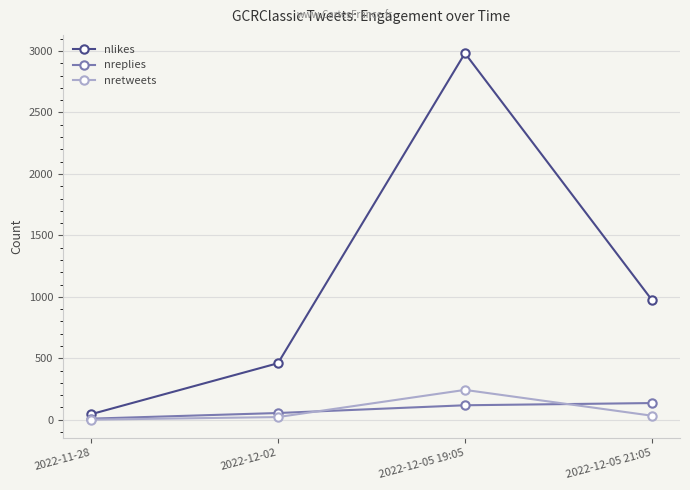

Which series changed the most between 2022-12-02 and 2022-12-05 21:05?

nlikes